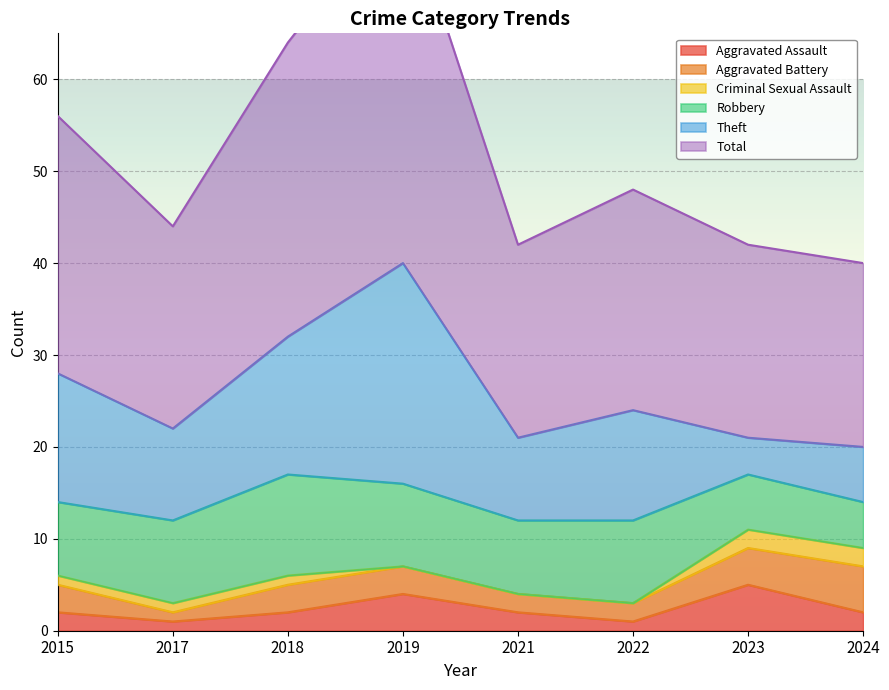

Which series has the largest total across all categories?

Total